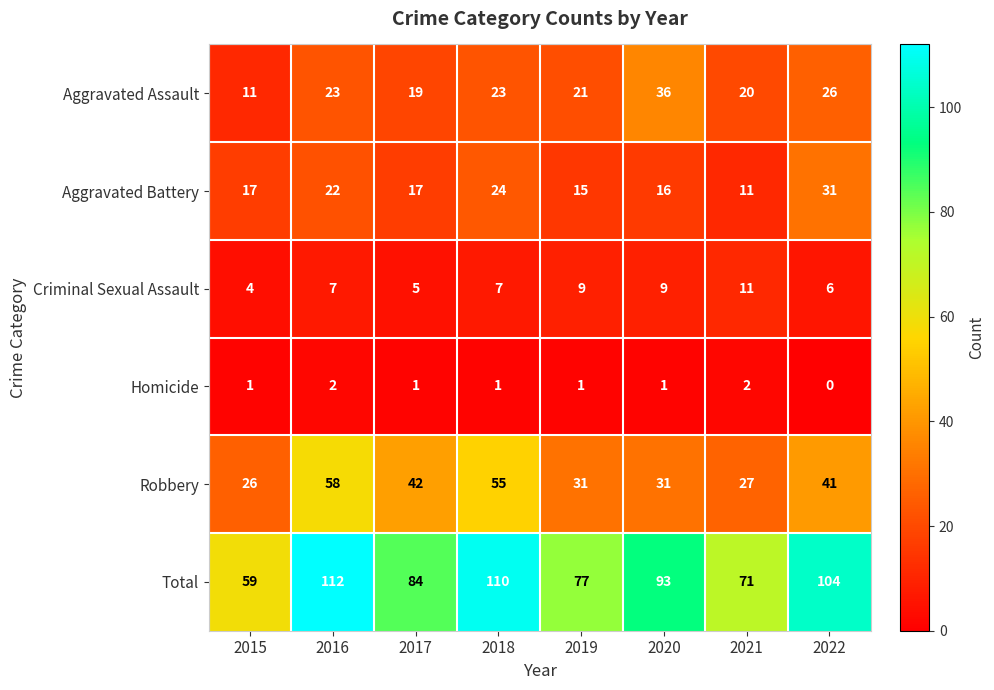

At which label is Total closest to 85?

2017